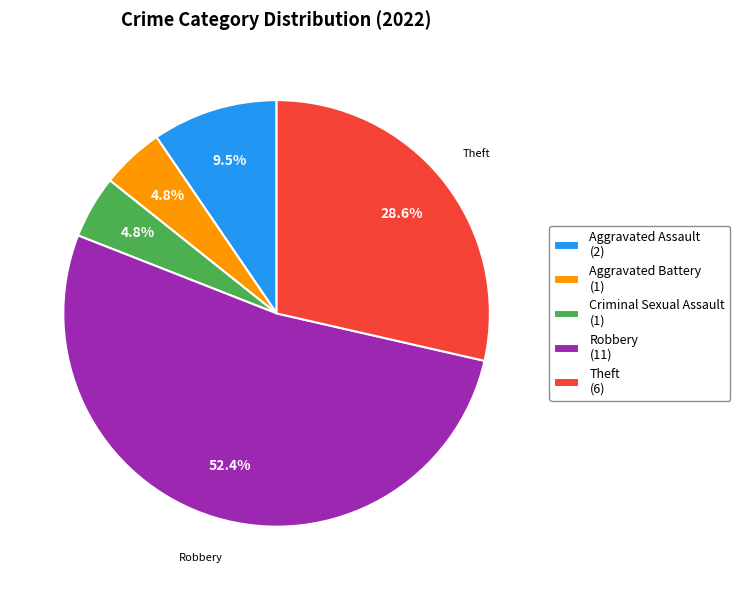

Approximately how many times larger is the value at Theft (6) compared to Aggravated Battery (1)?

6.0